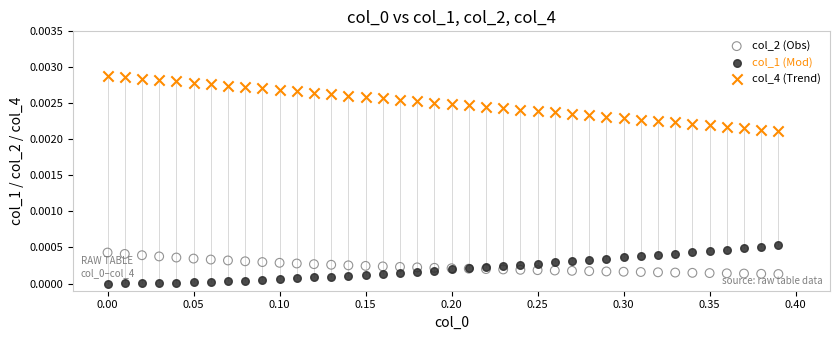

Which series has the largest Y range (max minus min)?

col_4 (Trend)